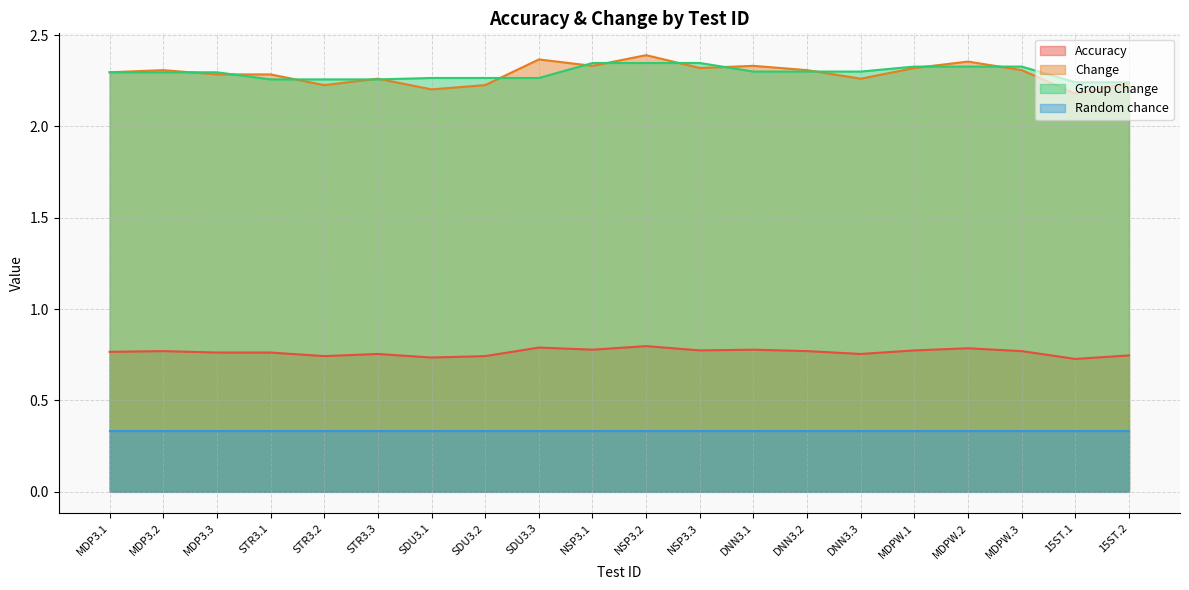

Rank the series by their maximum value, from lowest to highest.

Random chance, Accuracy, Group Change, Change